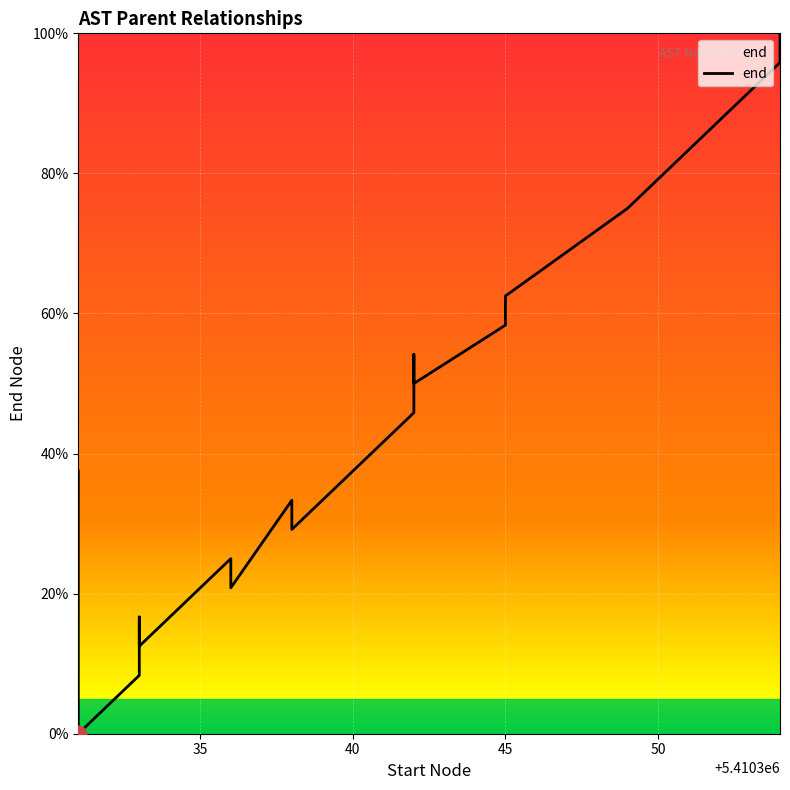

What is the value of the 12th point from the left?

45.8